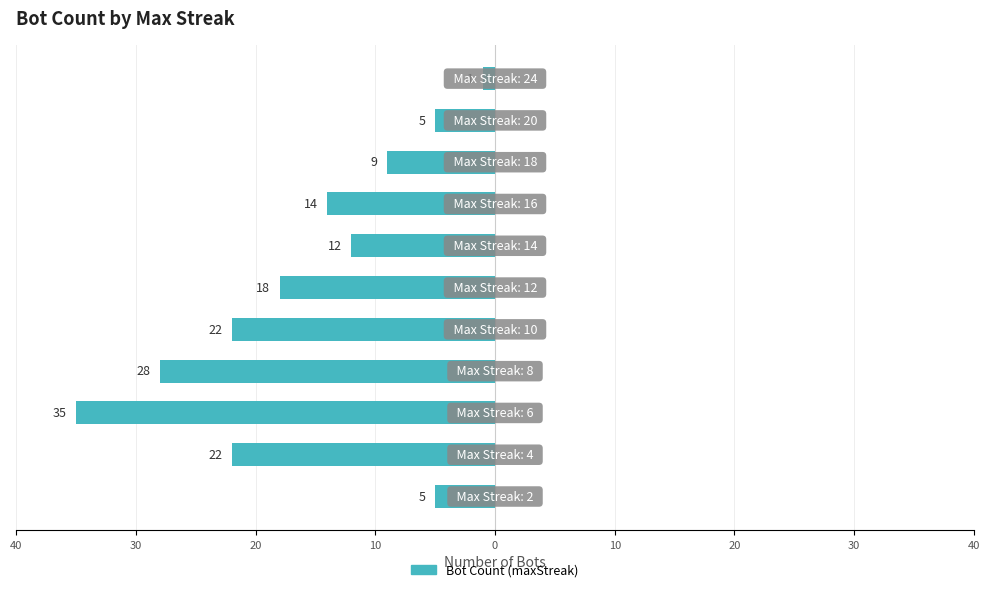

Are the bars horizontal?

Yes